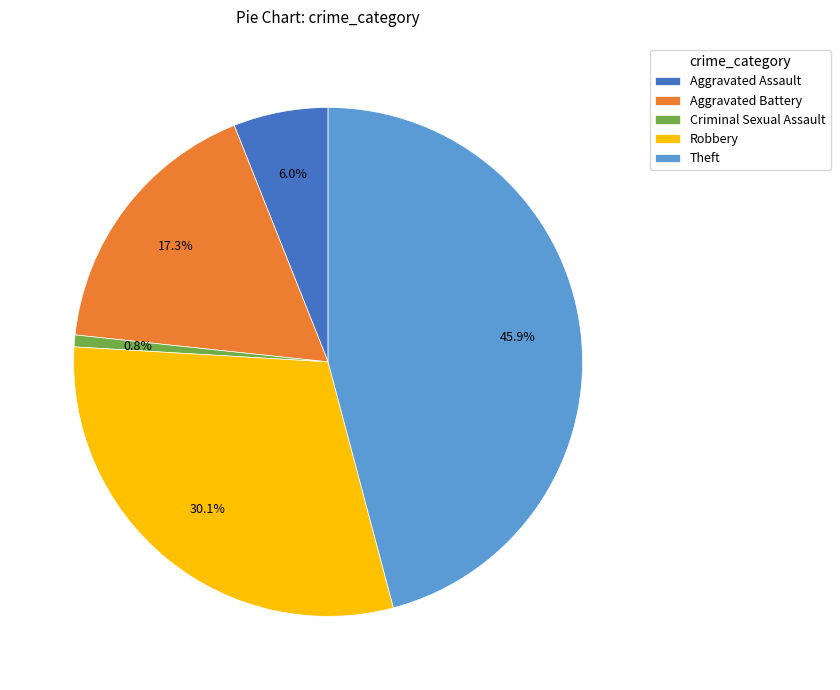

The Robbery slice represents 30% of the pie. True or false?

True